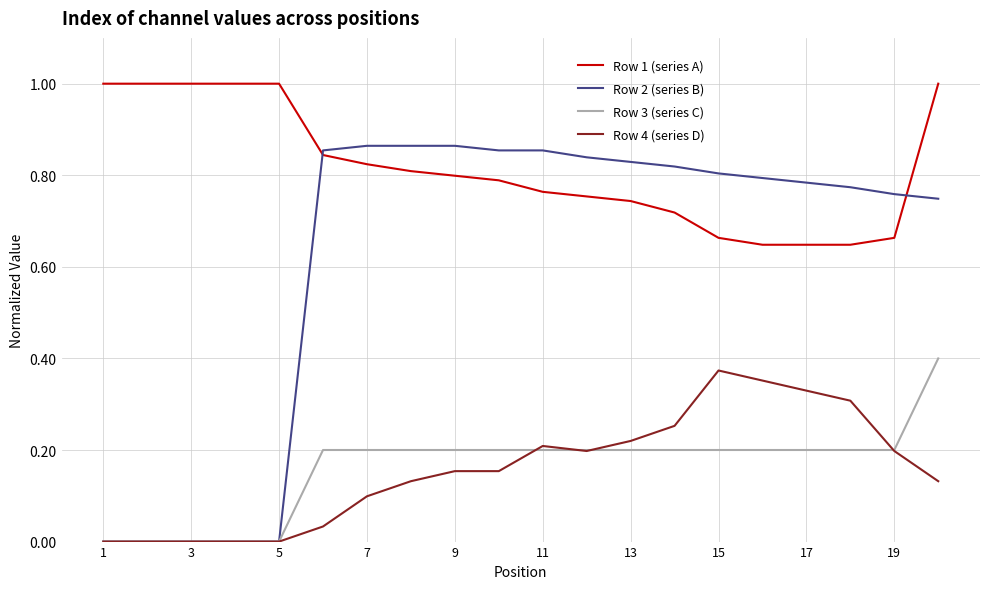

Which series has the largest total across all categories?

Row 1 (series A)